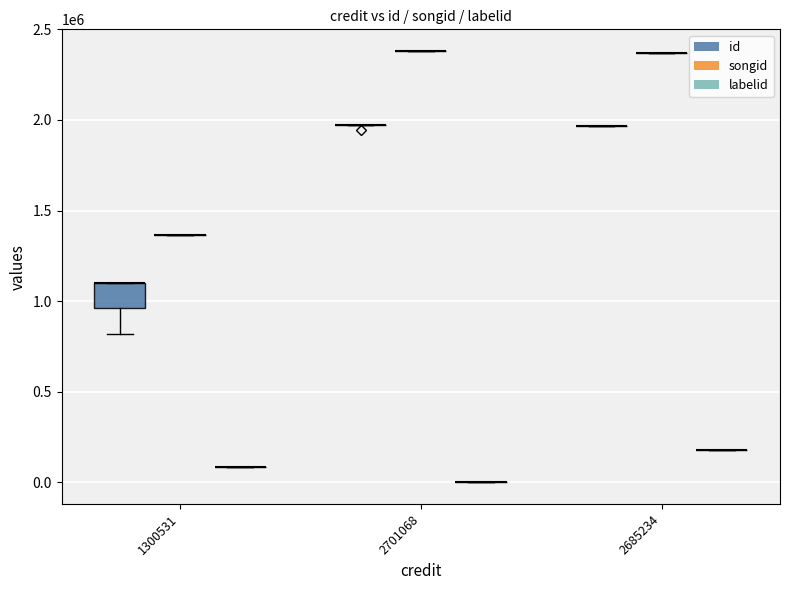

Reading right to left, extract all data points from this chart.

id: 8=1964574	7=1945910	6=1973397	5=1973337	4=1973396	3=1973395	2=818134	1=1102598	0=1102597
songid: 8=2367870	7=2380972	6=2380972	5=2380972	4=2380972	3=2380972	2=1362248	1=1362248	0=1362248
labelid: 8=176929	7=-1	6=-1	5=-1	4=-1	3=-1	2=86232	1=86232	0=86232